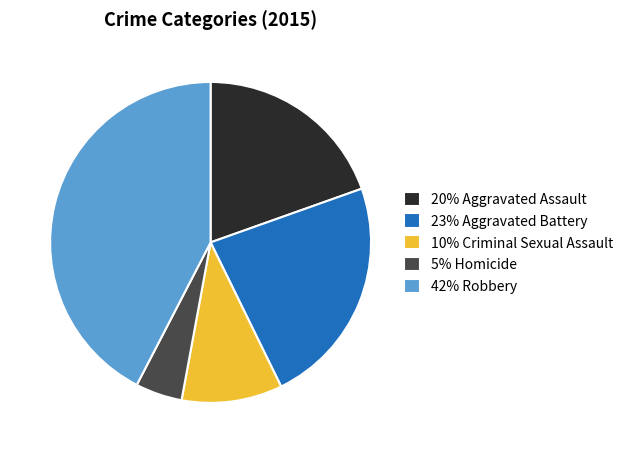

Rank the categories by value from lowest to highest.

5% Homicide, 10% Criminal Sexual Assault, 20% Aggravated Assault, 23% Aggravated Battery, 42% Robbery